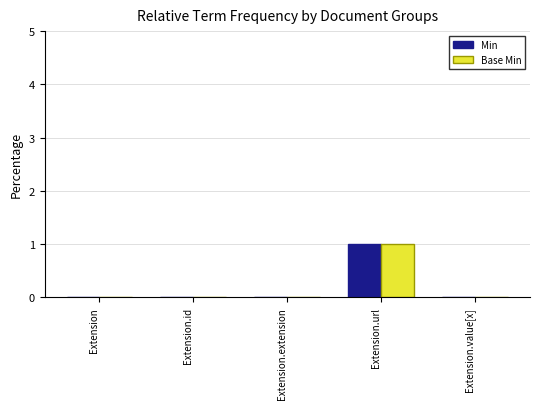

The value of Min at Extension.value[x] is 0. True or false?

True